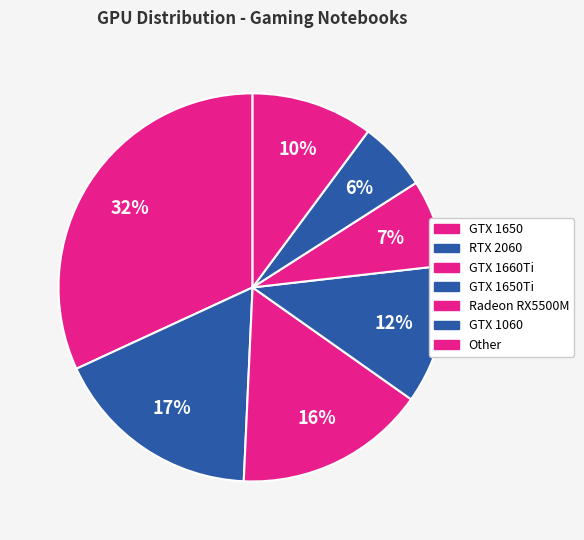

Count the number of slices in the pie.

7